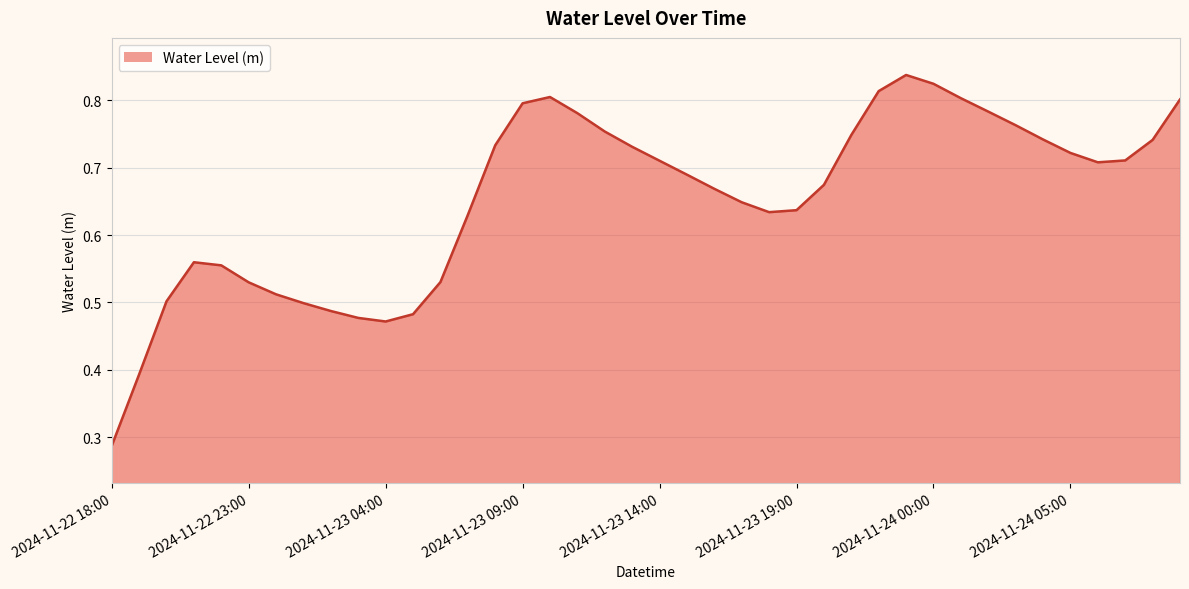

What is the label of the 30th point from the left?

2024-11-23 23:00